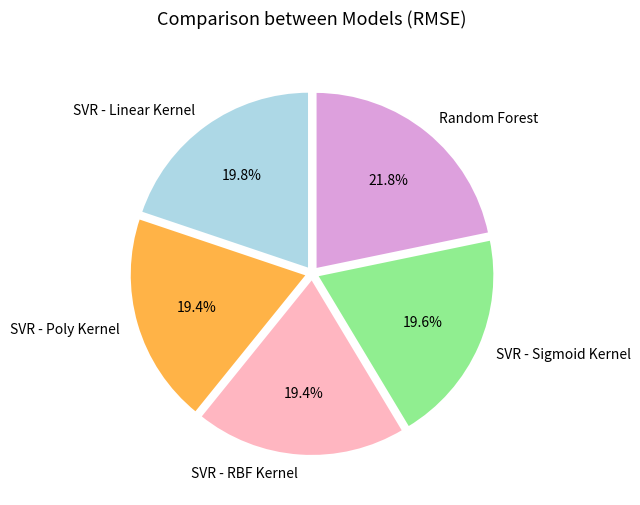

Which category has the biggest portion of the pie?

Random Forest